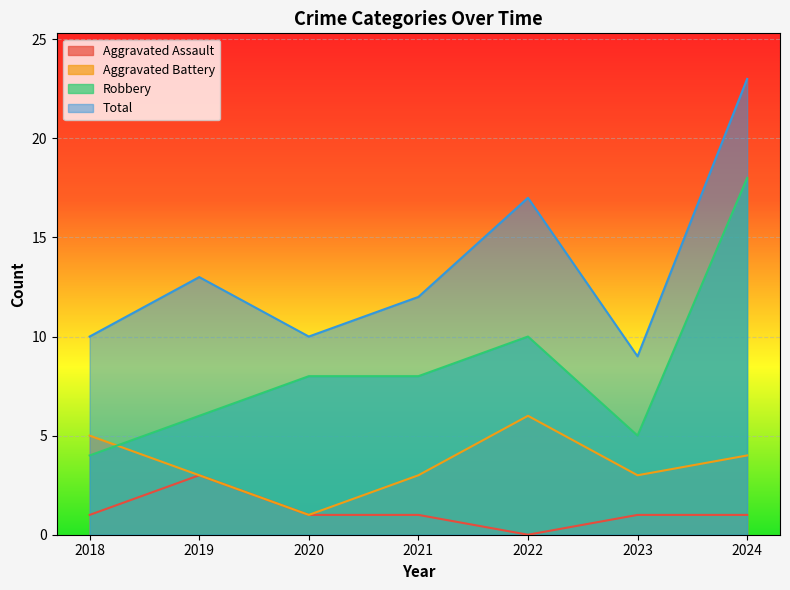

At which label does Aggravated Assault reach its peak?

2019